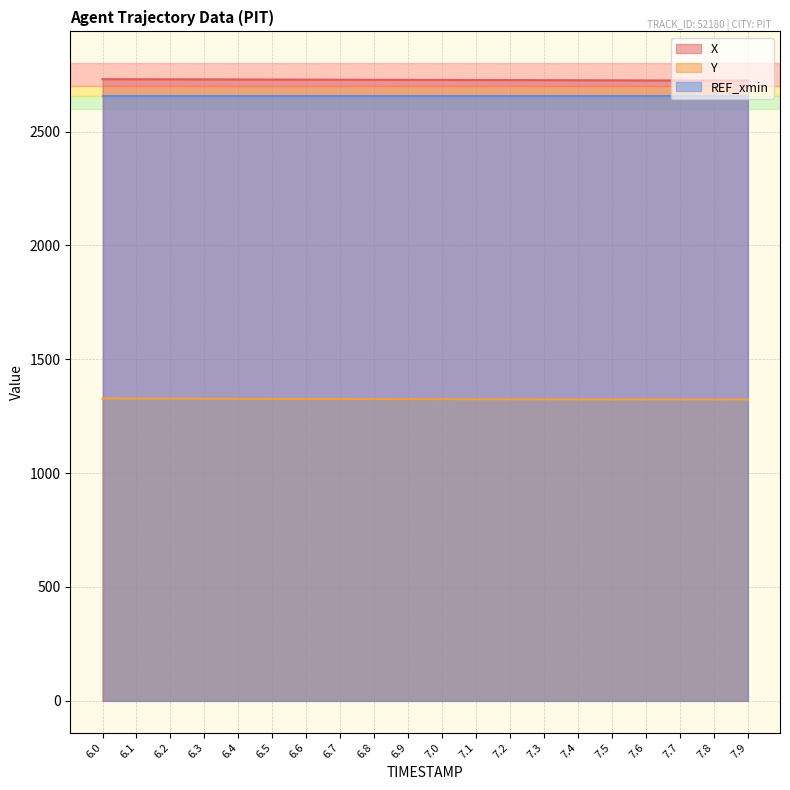

Which series has the widest spread of values?

X